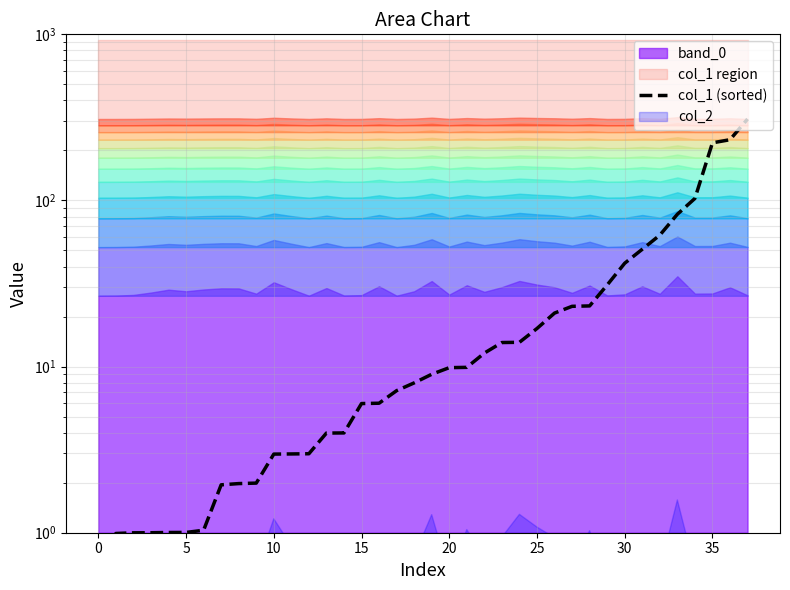

Reading left to right, what are all the values shown in this chart?

0.0	1.0	1.0	1.0	1.0	1.0	1.0	1.9	2.0	2.0	3.0	3.0	3.0	4.0	4.0	6.0	6.0	7.2	8.0	9.0	9.9	9.9	12.1	14.0	14.0	17.0	21.0	23.1	23.2	31.0	41.9	50.8	61.8	82.6	102.9	222.3	232.1	309.2